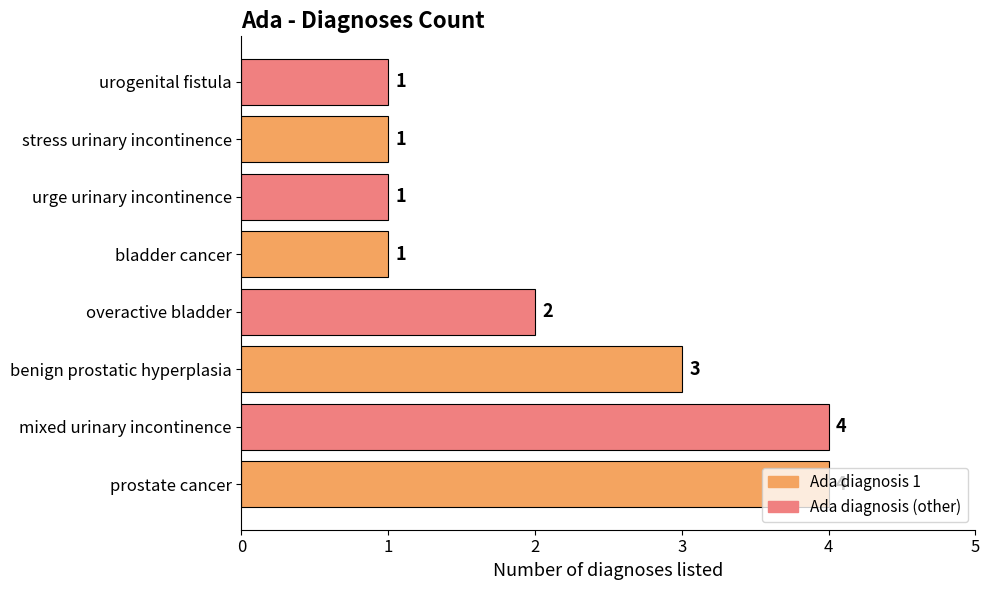

What is the difference between the maximum and minimum values?

3